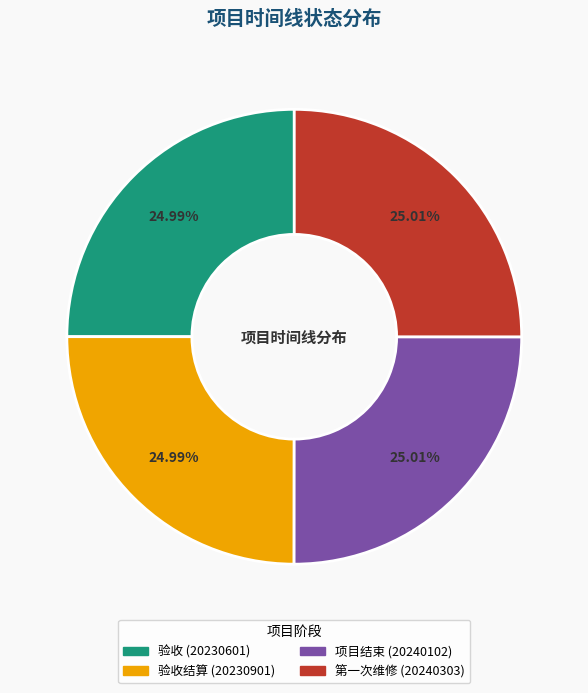

To the nearest percent, what is the average slice percentage?

25%